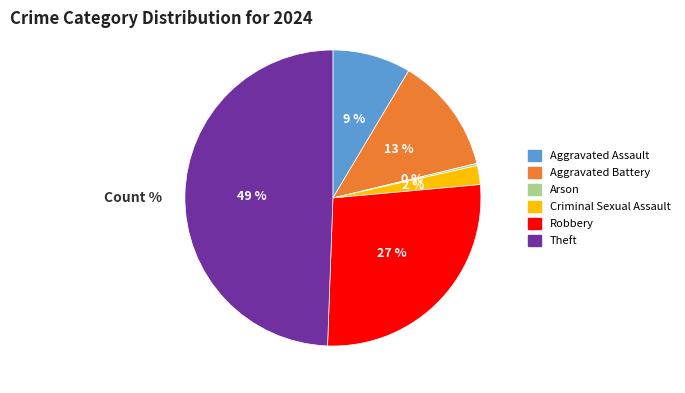

Does Robbery represent more than half of the total?

No